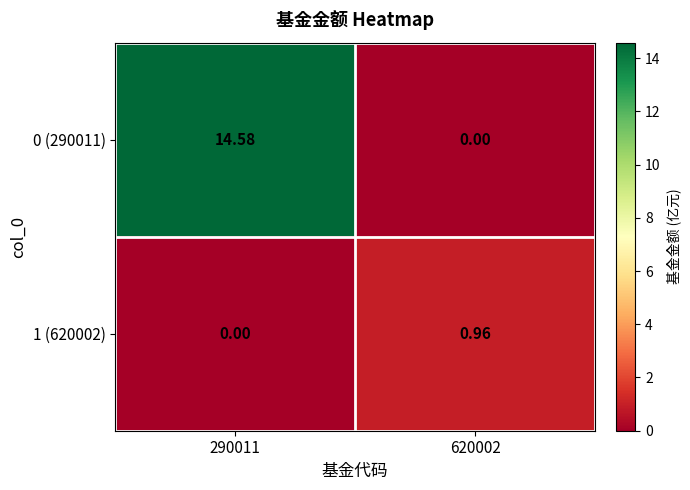

What is the greatest value displayed?

14.6